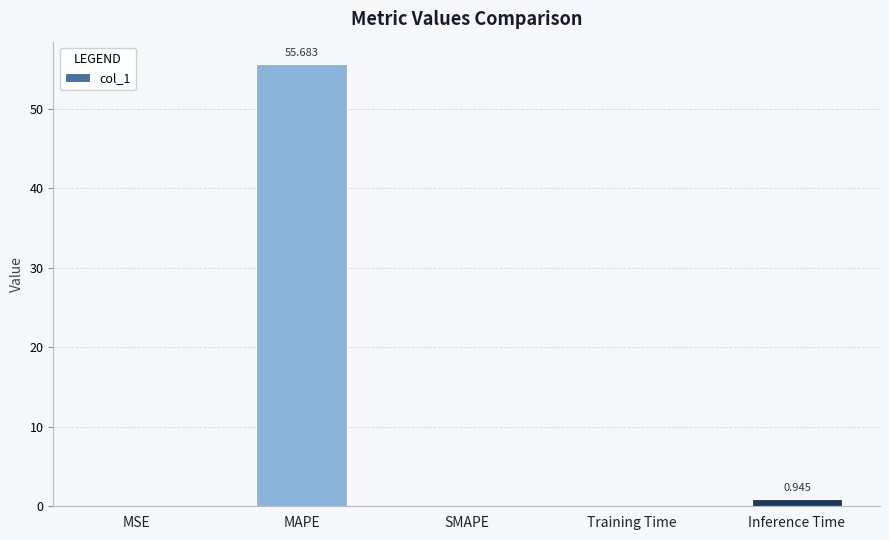

Between MAPE and Inference Time, which is larger?

MAPE